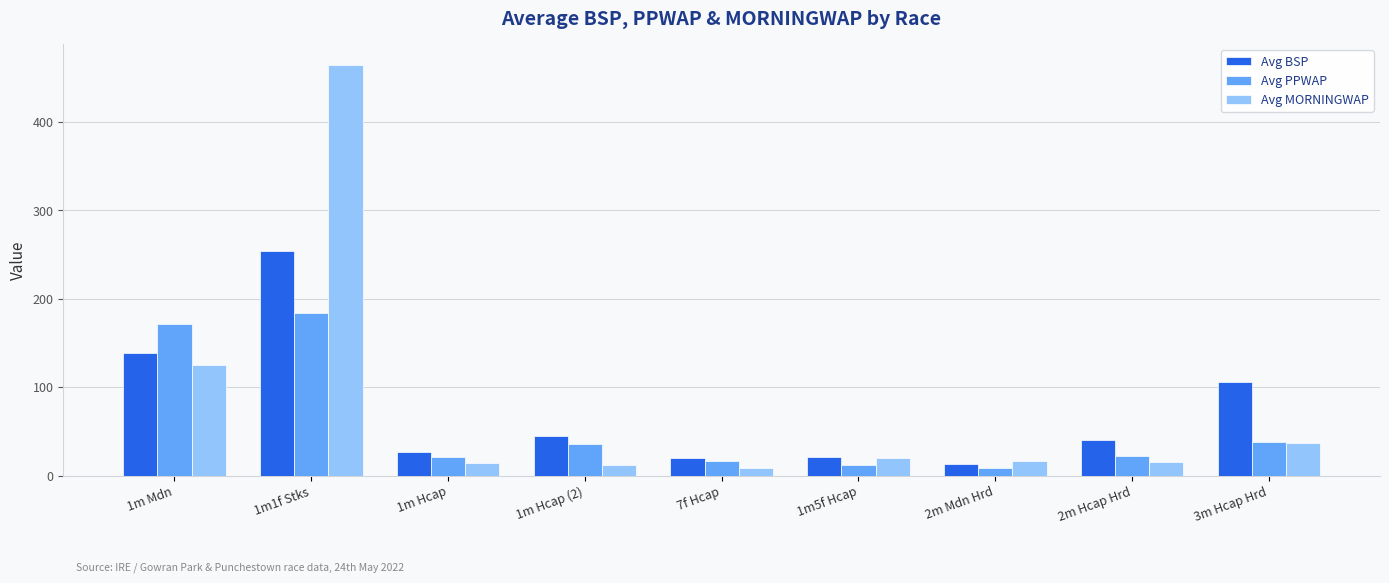

What is the value of the Avg BSP bar at the 7th from the left?

13.2